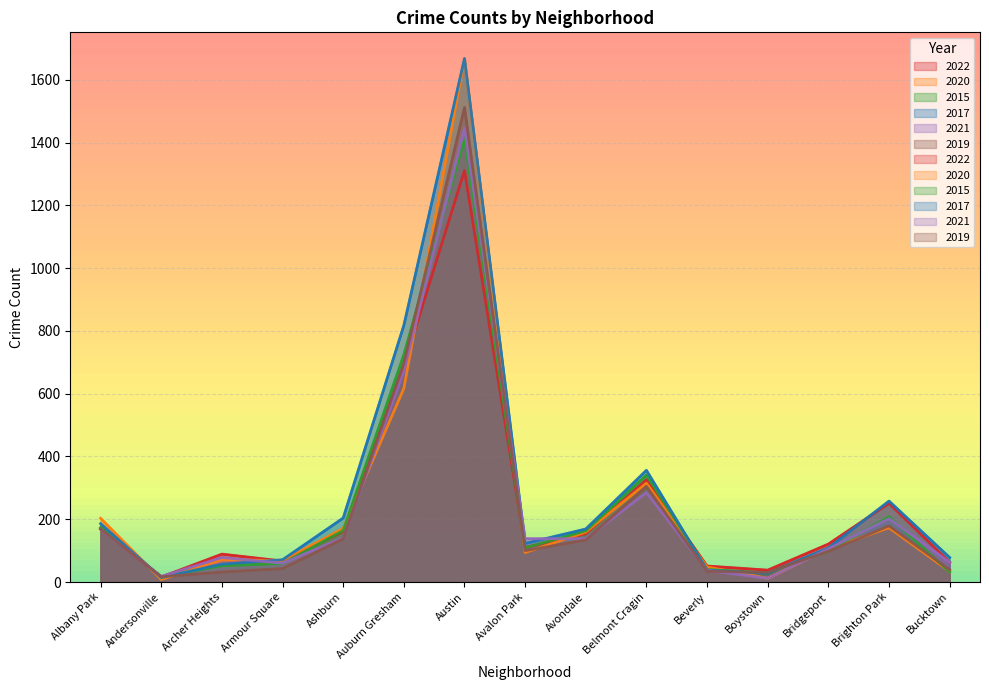

In 2021, how many points are higher than both neighbors (excluding endpoints)?

4